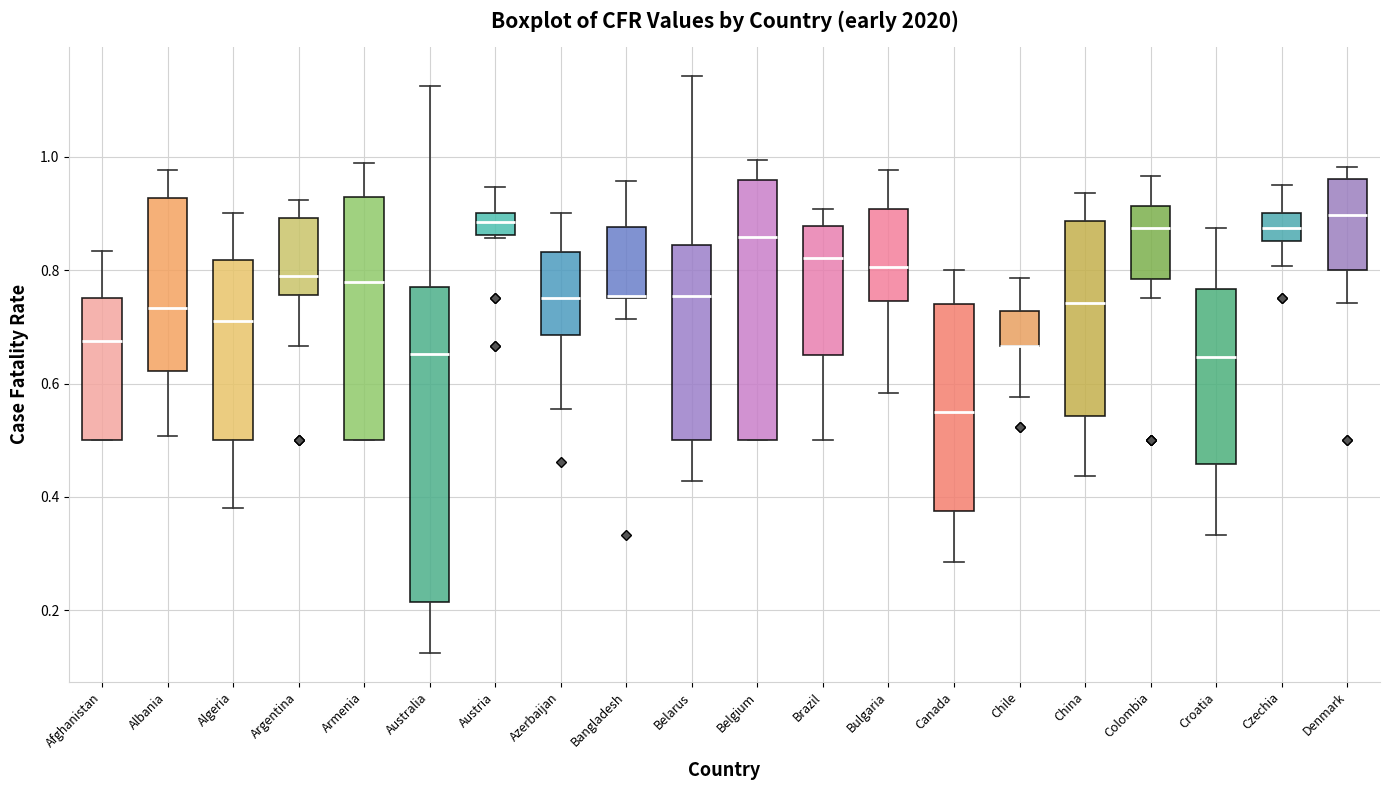

Reading left to right, read every box against the y-axis: the position of its median line, the range the box covers, and the ends of its whiskers. The values are not printed on the chart, so give them approximately, as read against the axis.

Afghanistan: median 0.68, box 0.50 to 0.76, whiskers 0.50 to 0.84
Albania: median 0.74, box 0.62 to 0.92, whiskers 0.50 to 0.98
Algeria: median 0.72, box 0.50 to 0.82, whiskers 0.38 to 0.90
Argentina: median 0.80, box 0.76 to 0.90, whiskers 0.66 to 0.92
Armenia: median 0.78, box 0.50 to 0.92, whiskers 0.50 to 0.98
Australia: median 0.66, box 0.22 to 0.76, whiskers 0.12 to 1.12
Austria: median 0.88, box 0.86 to 0.90, whiskers 0.86 to 0.94
Azerbaijan: median 0.76, box 0.68 to 0.84, whiskers 0.56 to 0.90
Bangladesh: median 0.76 (drawn on the box's lower edge), box 0.76 to 0.88, whiskers 0.72 to 0.96
Belarus: median 0.76, box 0.50 to 0.84, whiskers 0.42 to 1.14
Belgium: median 0.86, box 0.50 to 0.96, whiskers 0.50 to 1.00
Brazil: median 0.82, box 0.66 to 0.88, whiskers 0.50 to 0.90
Bulgaria: median 0.80, box 0.74 to 0.90, whiskers 0.58 to 0.98
Canada: median 0.56, box 0.38 to 0.74, whiskers 0.28 to 0.80
Chile: median 0.66 (drawn on the box's lower edge), box 0.66 to 0.72, whiskers 0.58 to 0.78
China: median 0.74, box 0.54 to 0.88, whiskers 0.44 to 0.94
Colombia: median 0.88, box 0.78 to 0.92, whiskers 0.76 to 0.96
Croatia: median 0.64, box 0.46 to 0.76, whiskers 0.34 to 0.88
Czechia: median 0.88, box 0.86 to 0.90, whiskers 0.80 to 0.96
Denmark: median 0.90, box 0.80 to 0.96, whiskers 0.74 to 0.98